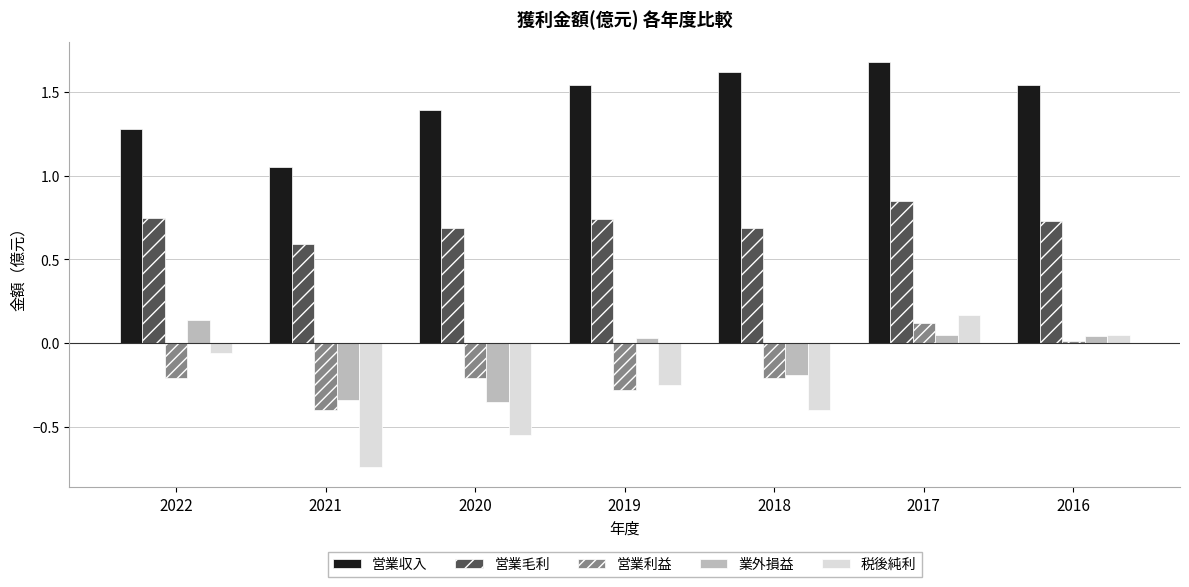

Is it true that 営業利益 equals -0.4 at 2021?

True